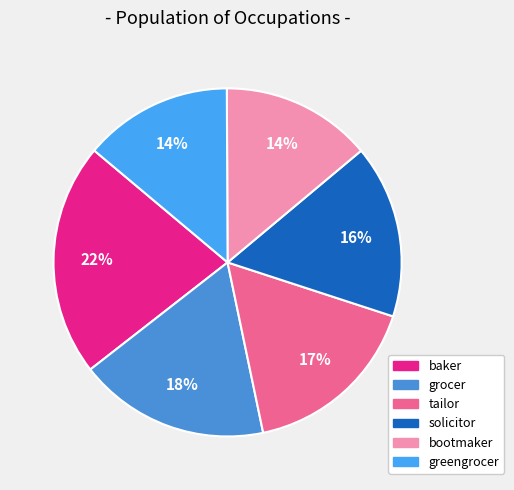

Does bootmaker represent more than half of the total?

No